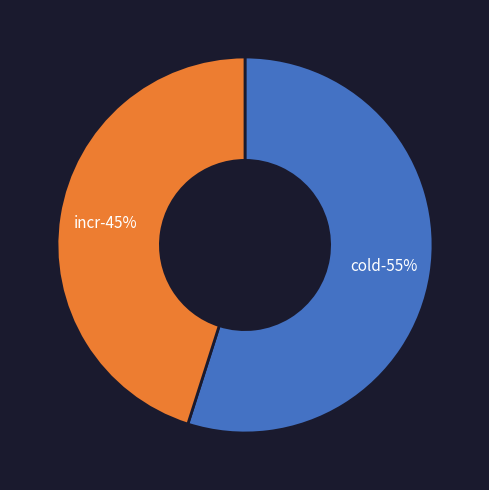

What portion of the pie excludes cold?

45.1%